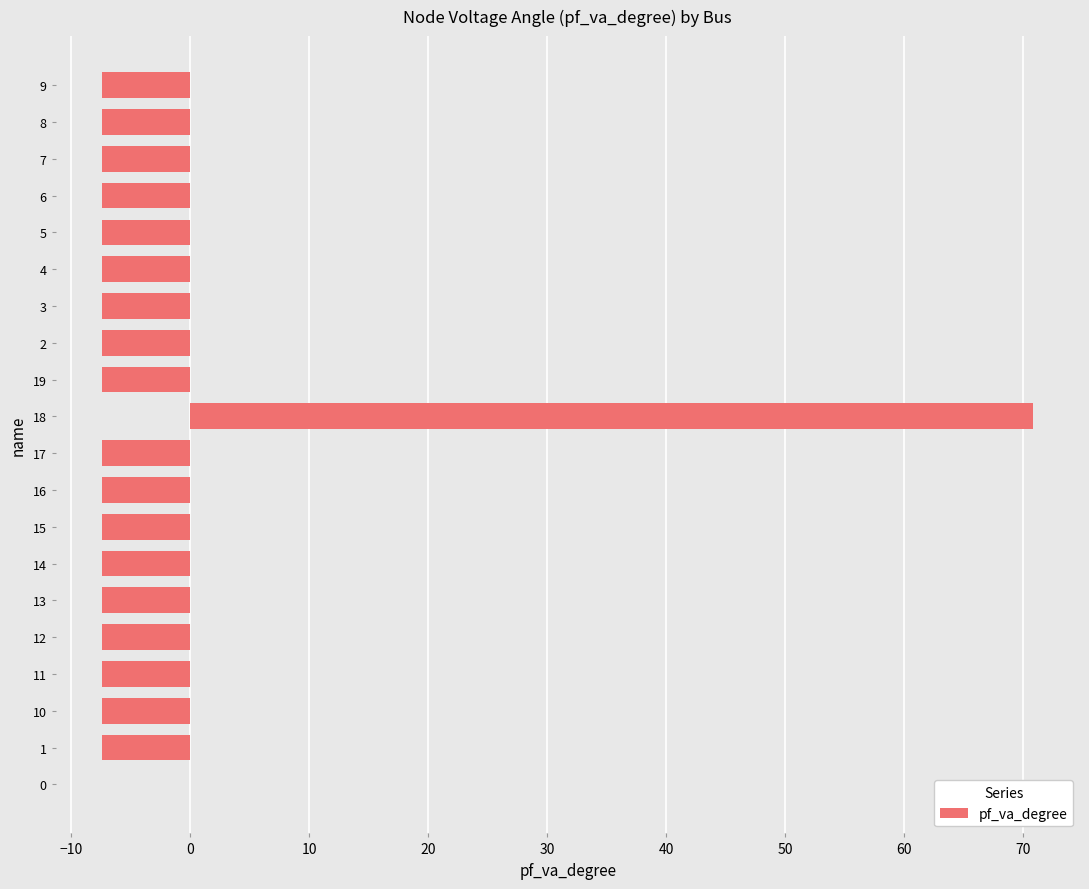

What value does the data have at 14?

-7.4